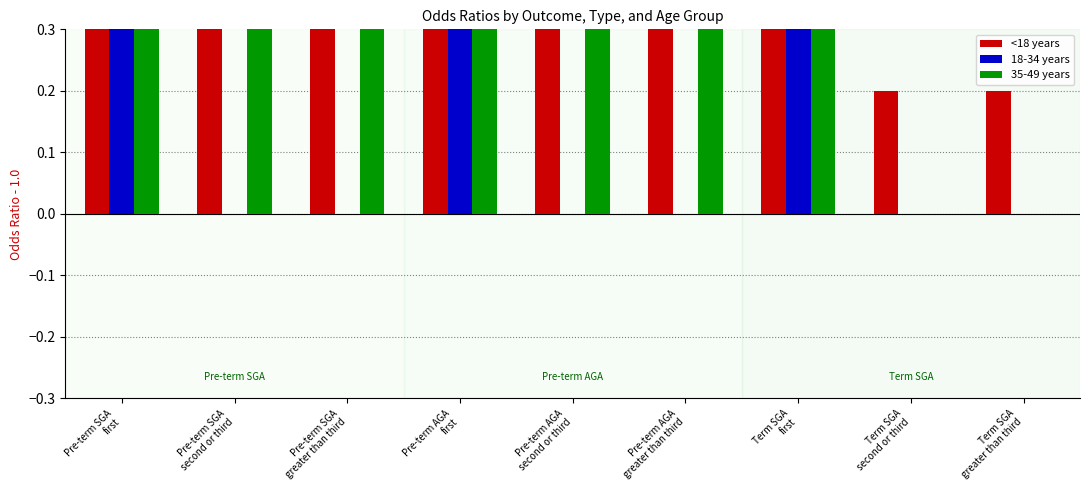

What is the difference between the maximum and minimum values in the 18-34 years series?

0.8